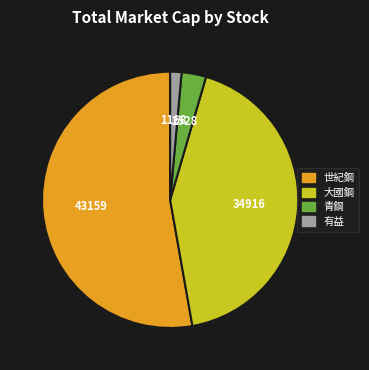

Between 青鋼 and 有益, which is larger?

青鋼